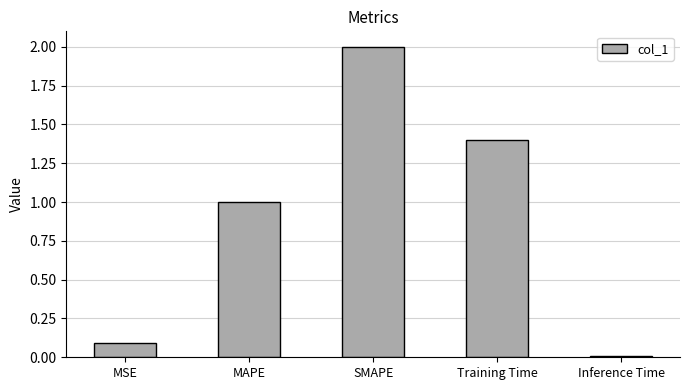

What is the difference between the values at MSE and Training Time?

1.3